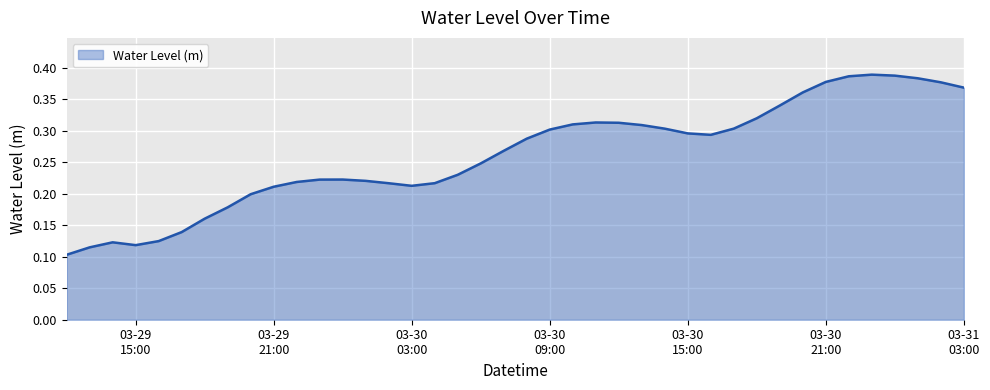

How many lines are shown in the chart?

1